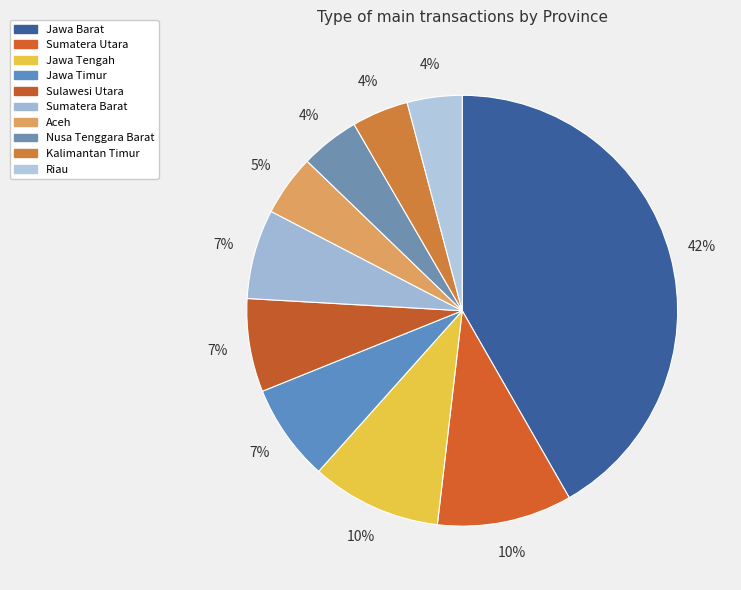

To the nearest percent, what portion does Sumatera Barat represent?

7%